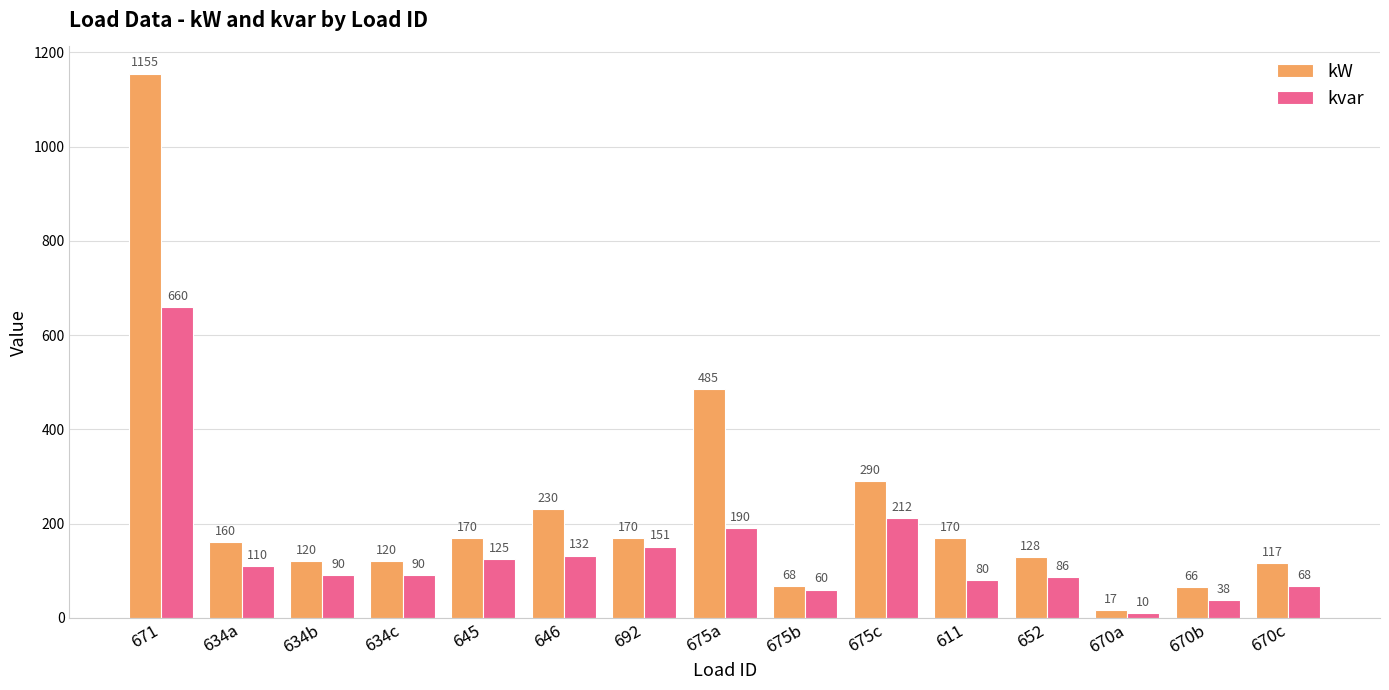

Reading left to right, what are all the values shown in this chart?

kW: 671=1155	634a=160	634b=120	634c=120	645=170	646=230	692=170	675a=485	675b=68	675c=290	611=170	652=128	670a=17	670b=66	670c=117
kvar: 671=660	634a=110	634b=90	634c=90	645=125	646=132	692=151	675a=190	675b=60	675c=212	611=80	652=86	670a=10	670b=38	670c=68